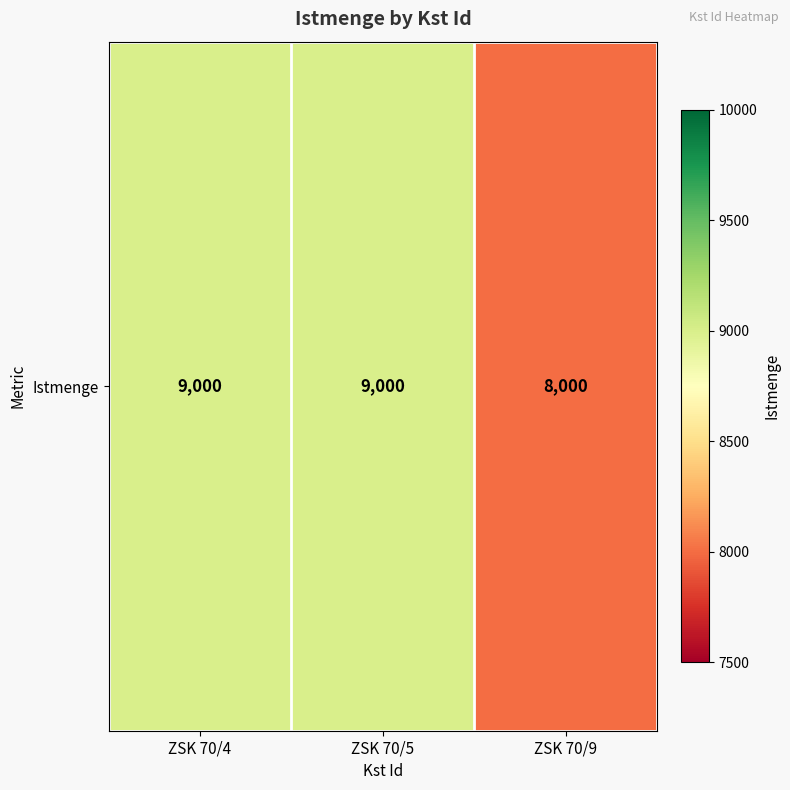

Reading left to right, transcribe all the data shown in this chart.

ZSK 70/4=9000	ZSK 70/5=9000	ZSK 70/9=8000